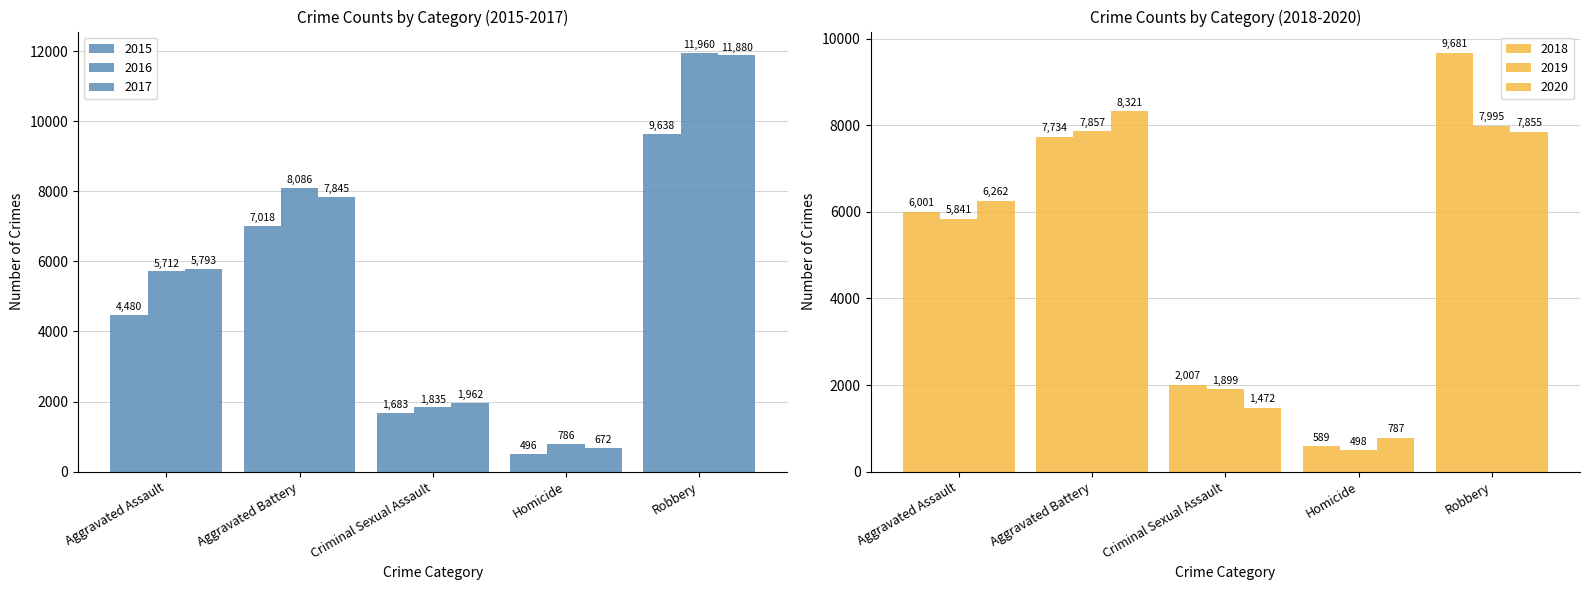

How many groups of bars are there?

5